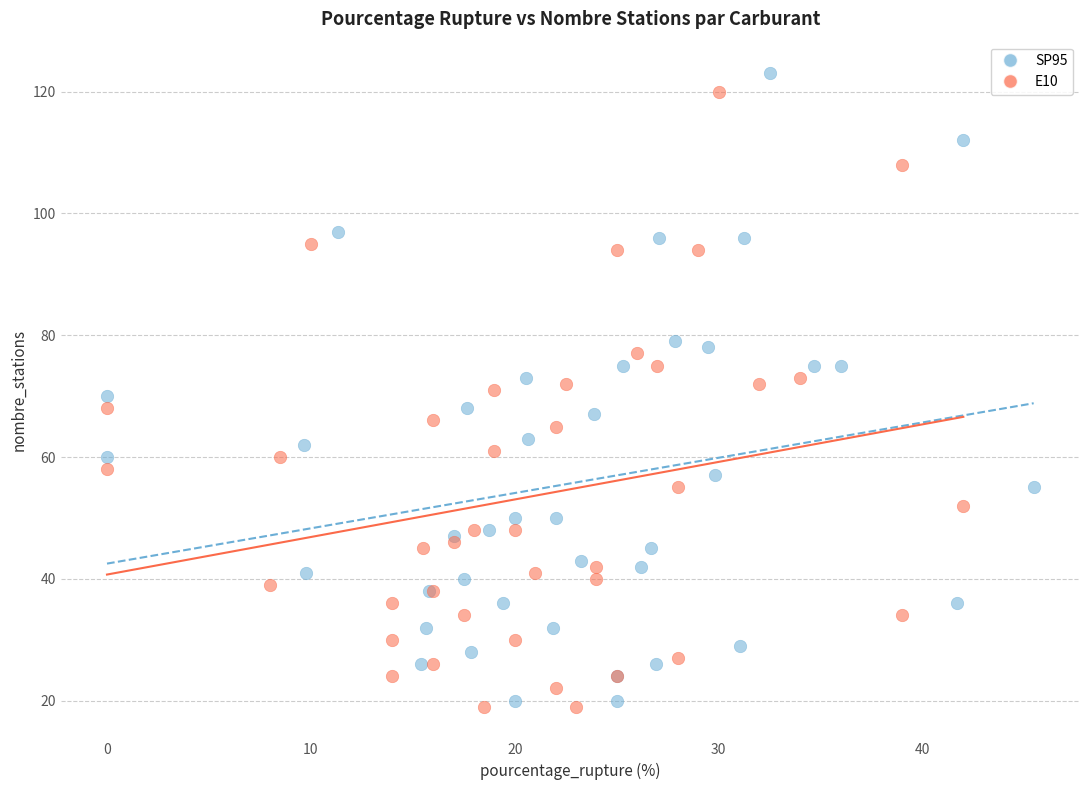

Which series has the widest spread of Y values?

SP95